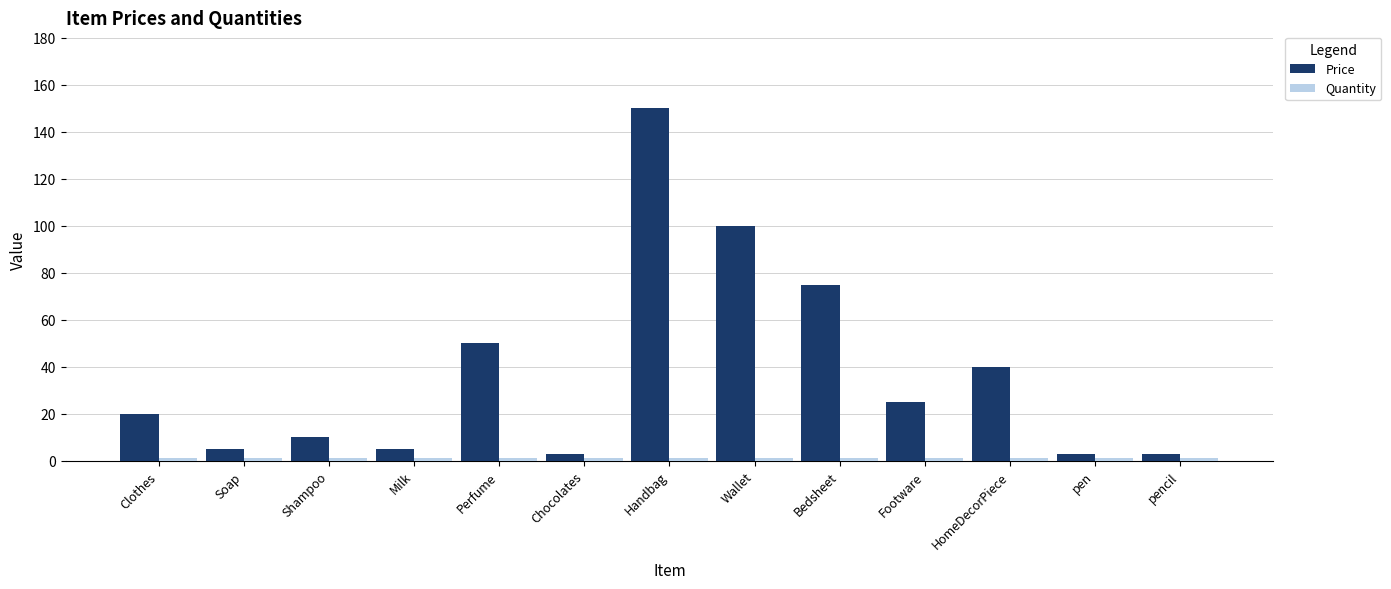

What is the greatest value displayed?

150